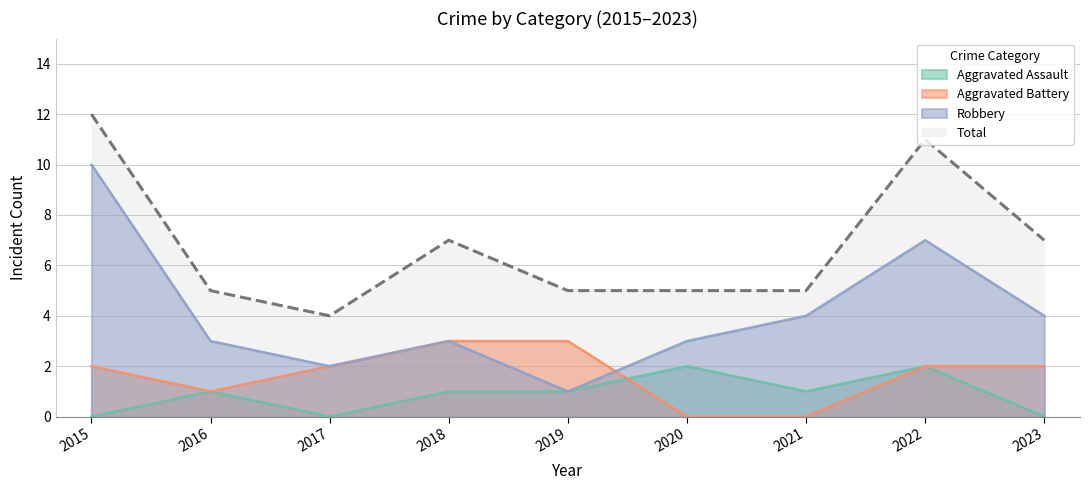

Count the Robbery values in the range 3 to 4.

5